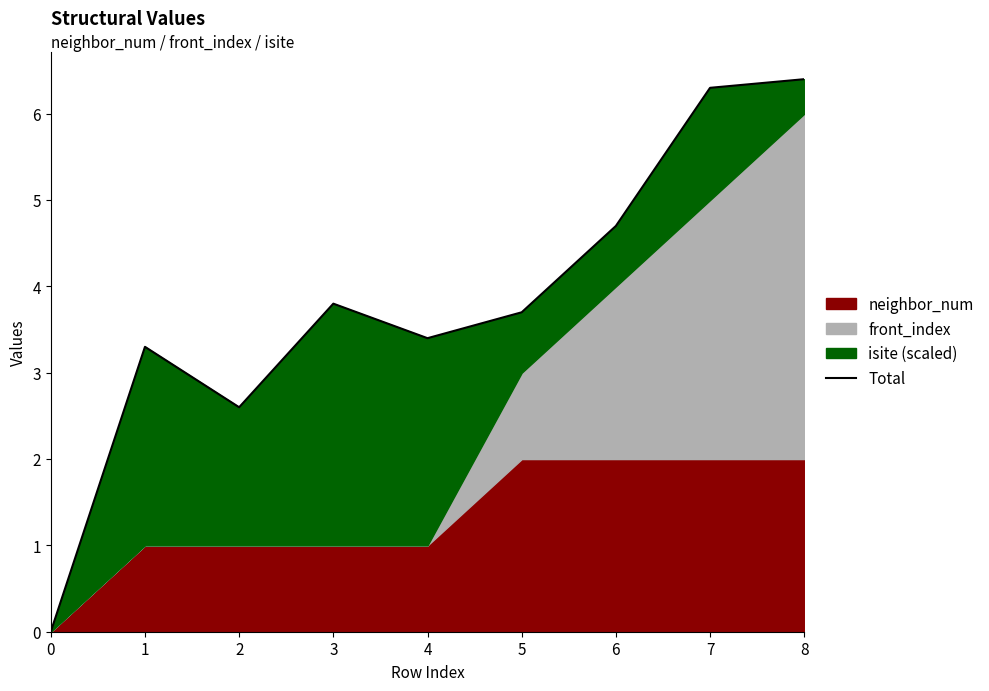

The value at 0 is 0.0. True or false?

True